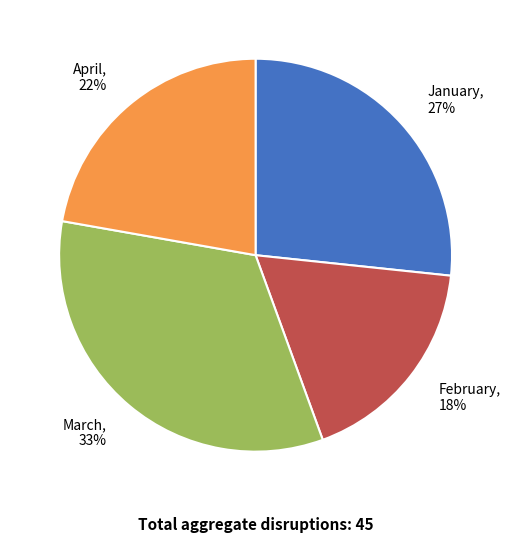

Combined, do April and March account for over 50%?

Yes